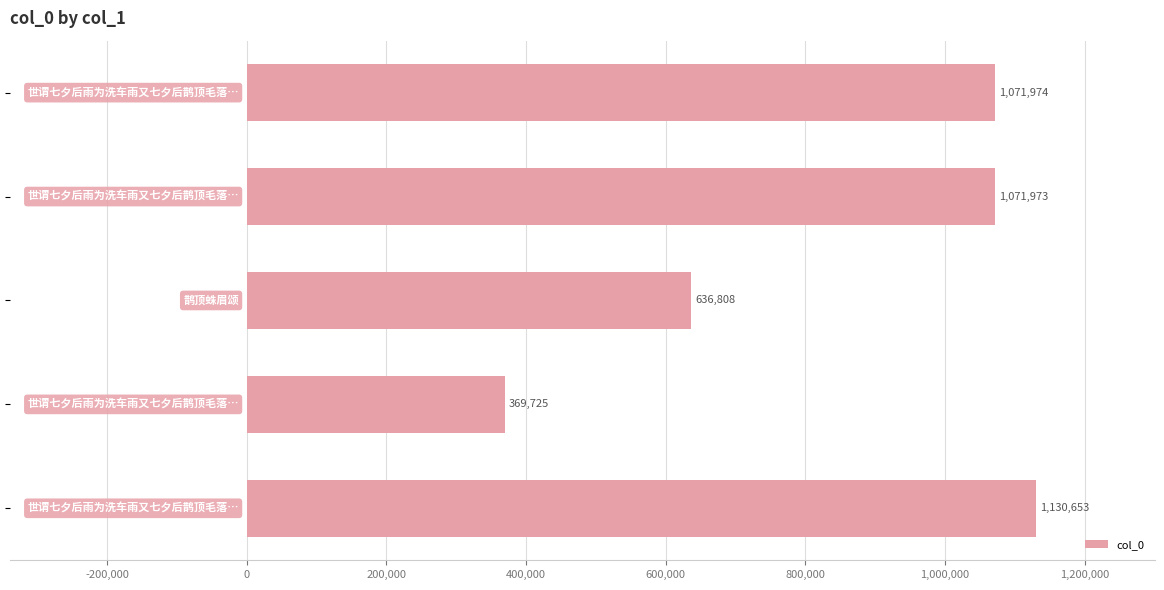

What is the difference between the maximum and minimum values?

760928